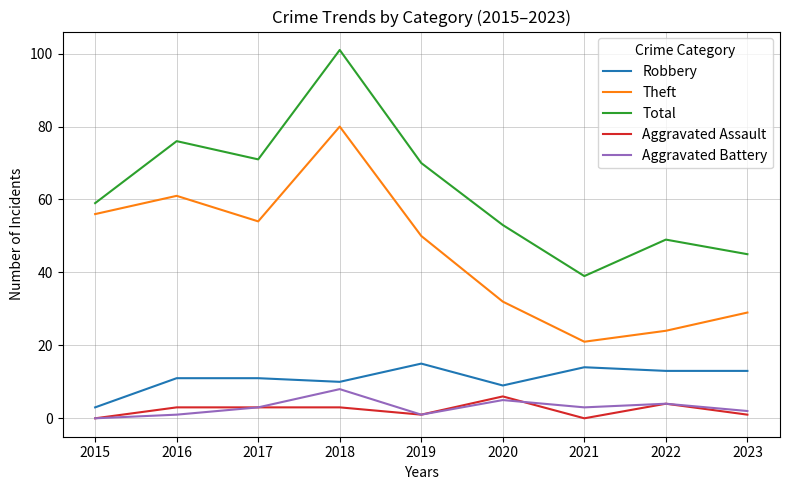

The value of Total at 2015 is 59. True or false?

True